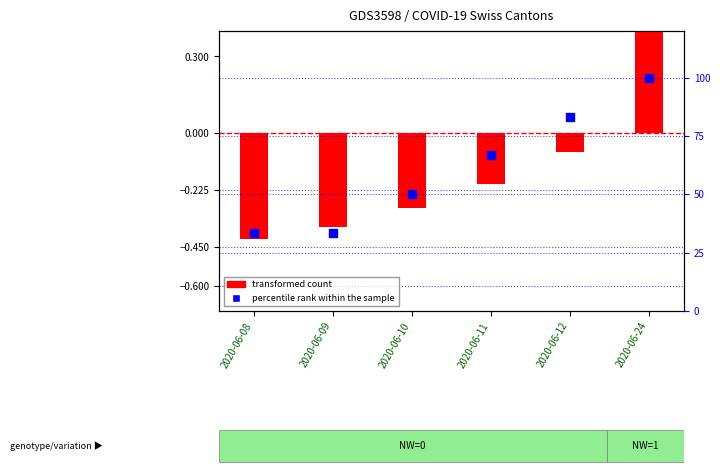

What is the total value across all series at 2020-06-12?

83.3